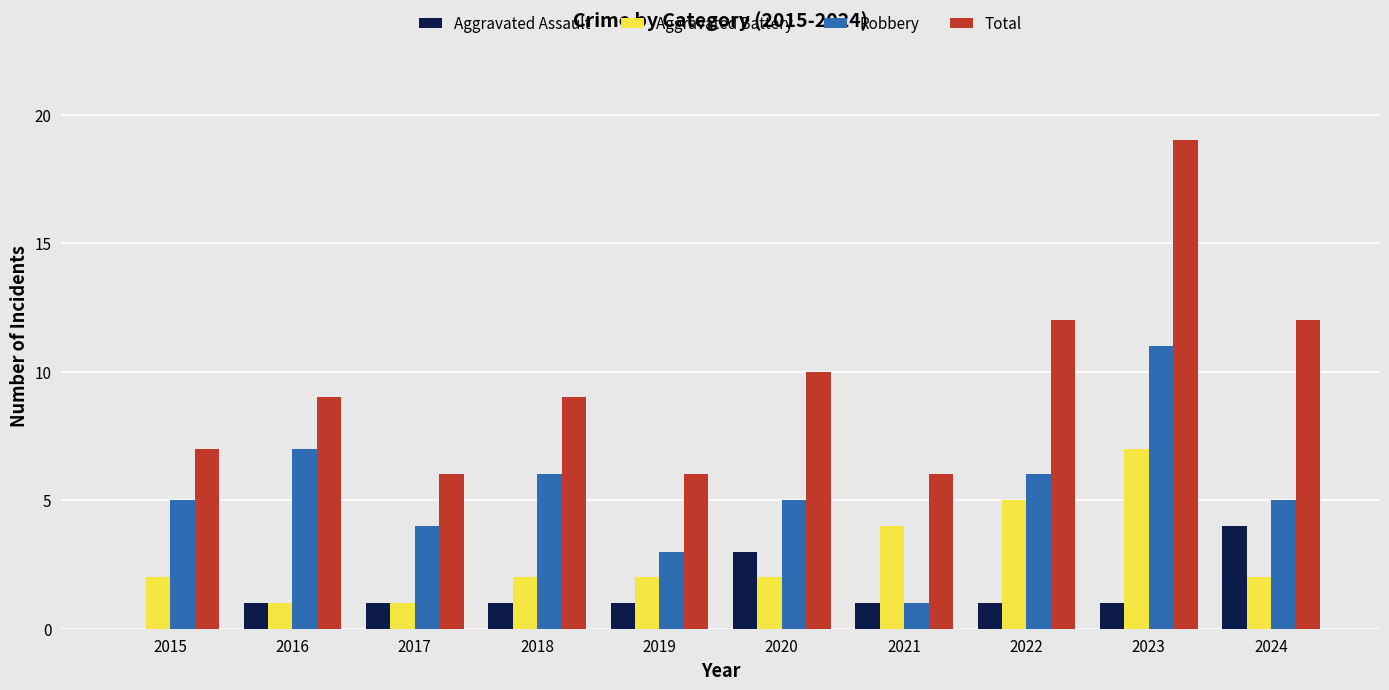

Count the number of categories in the chart.

10